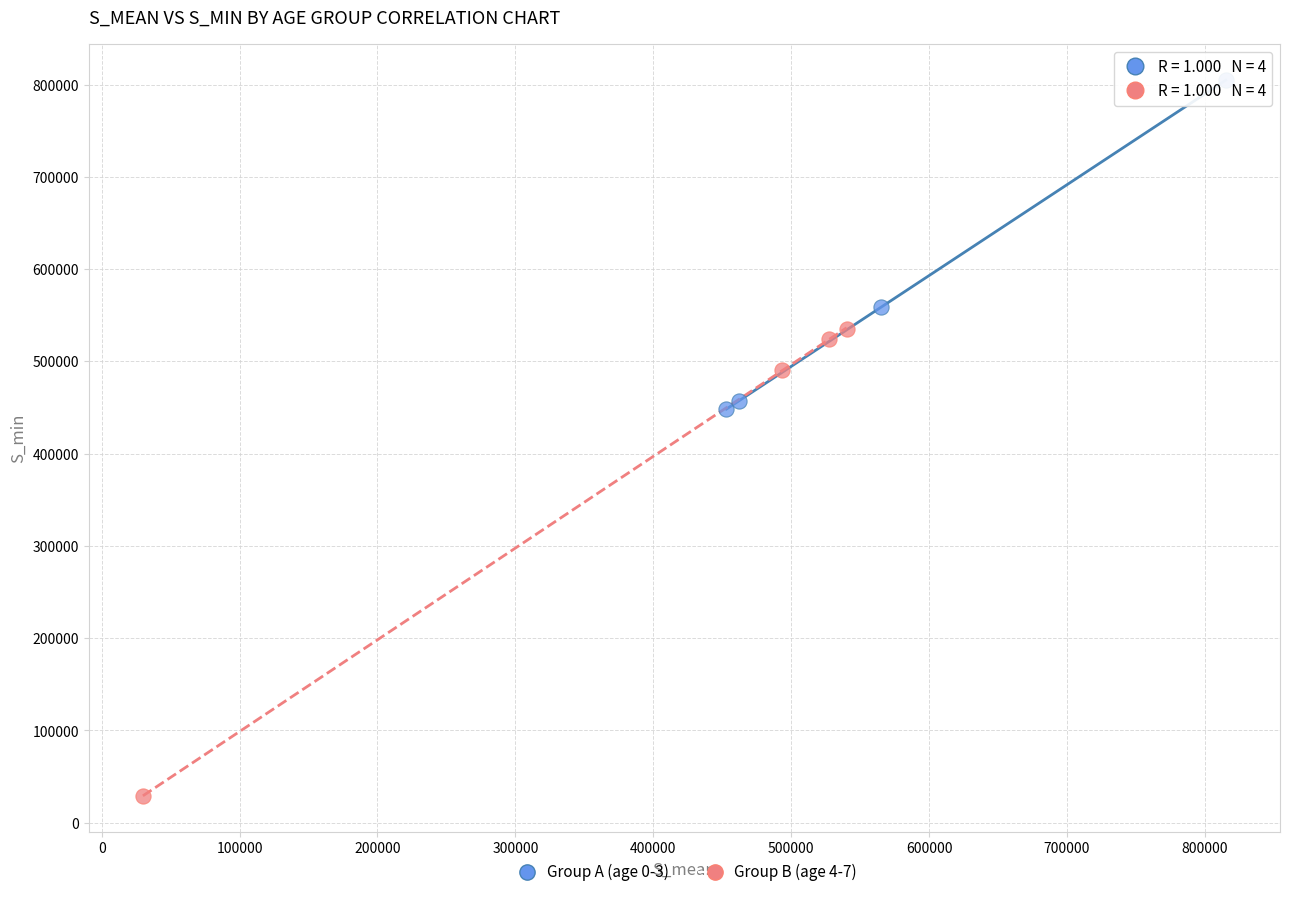

Which series has the widest spread of Y values?

Group B (age 4-7)